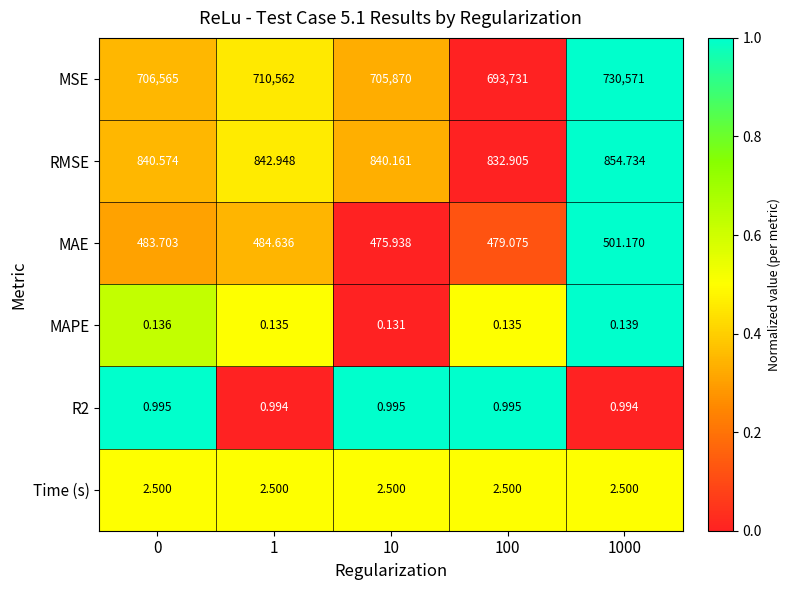

What is the spread (max minus min) of values at 100?

693730.9